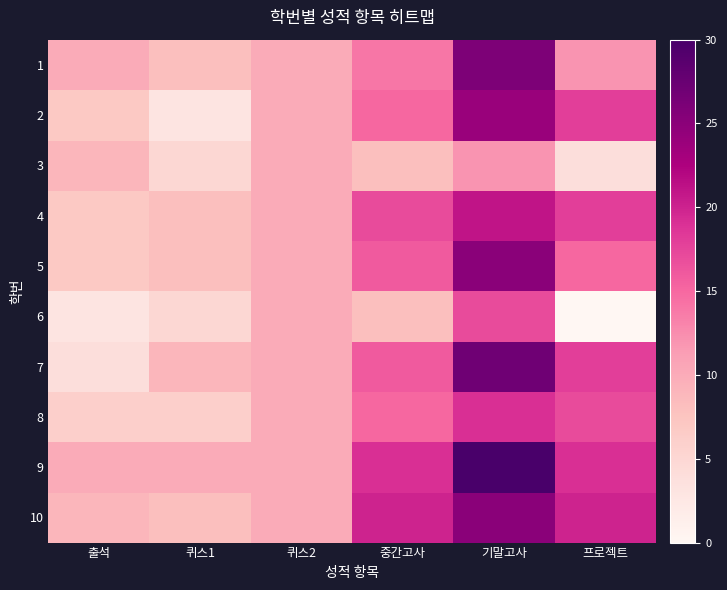

Which category has the highest value across all series?

기말고사